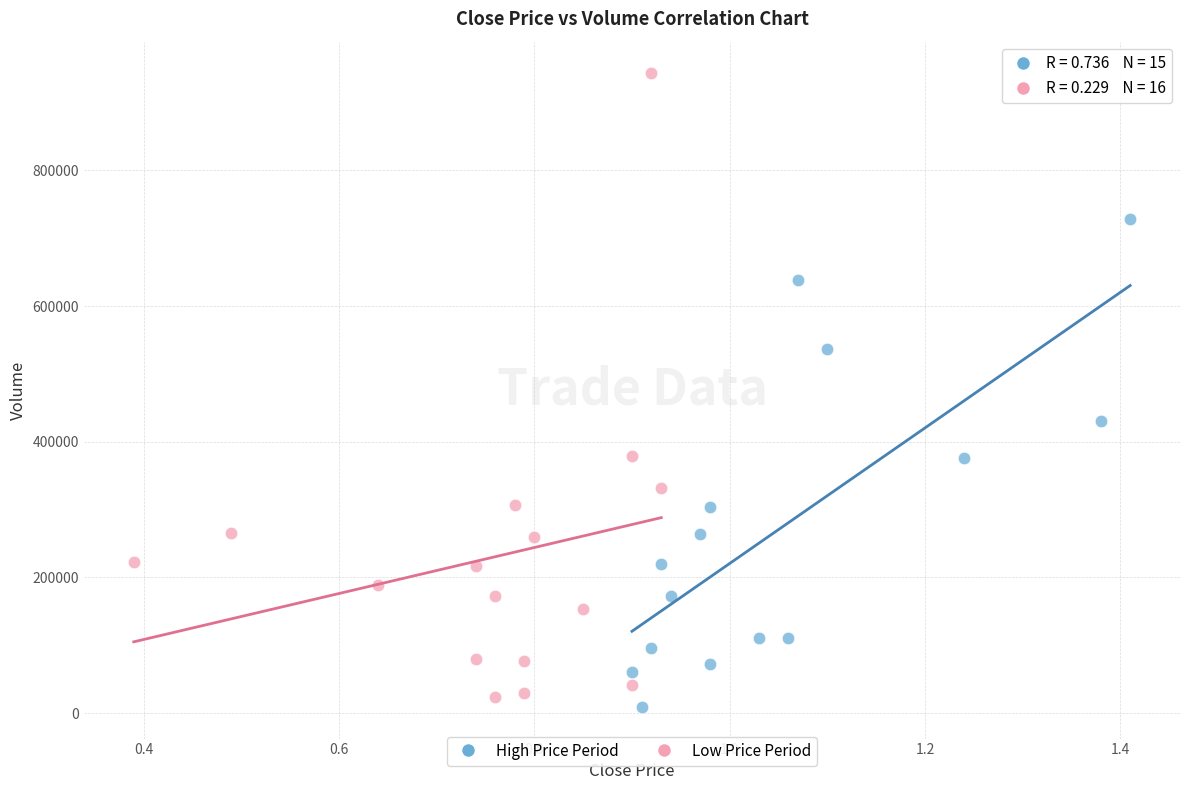

Which series has the largest Y range (max minus min)?

Low Price Period